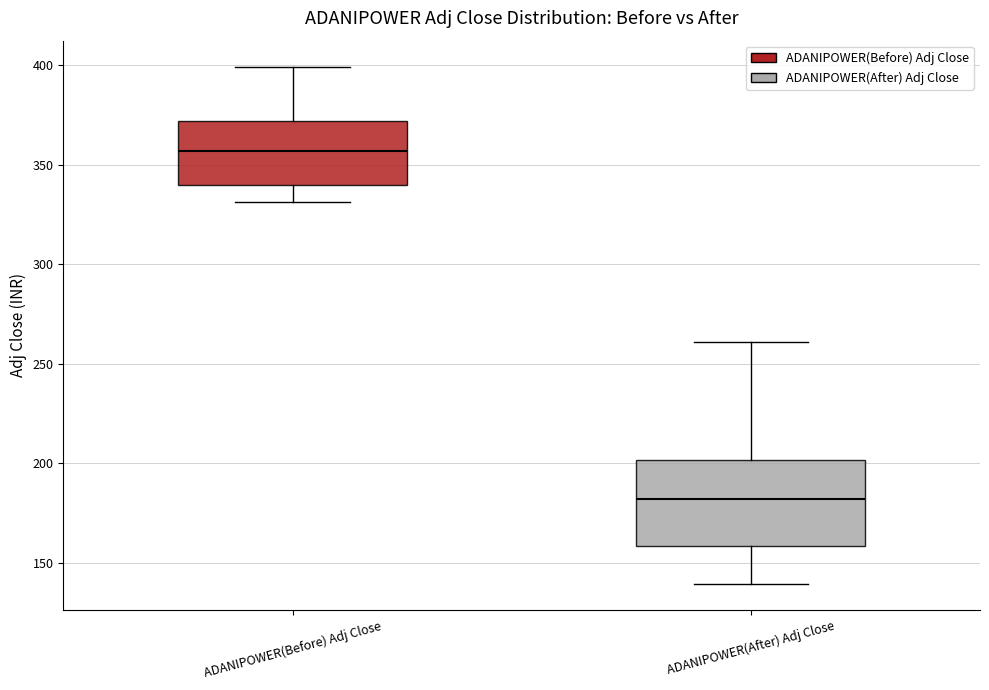

Reading left to right, transcribe this box plot: for each box, give where its median line is, the range the box spans, and where its two whiskers end, as read against the y-axis. The values are not printed on the chart, so give them approximately, as read against the axis.

ADANIPOWER(Before) Adj Close: median 355, box 340 to 370, whiskers 330 to 400
ADANIPOWER(After) Adj Close: median 180, box 160 to 200, whiskers 140 to 260